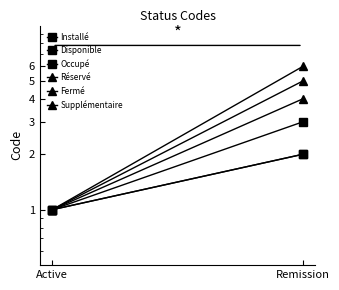

Is the value of Supplémentaire at Remission greater than the value of Fermé at Active?

Yes